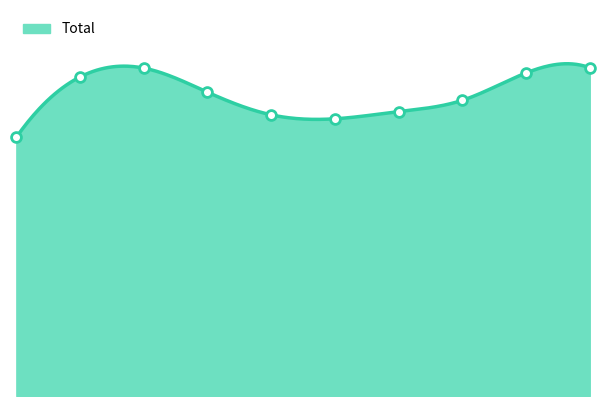

What is the ratio of the value at 2017 to the value at 2015?

1.3